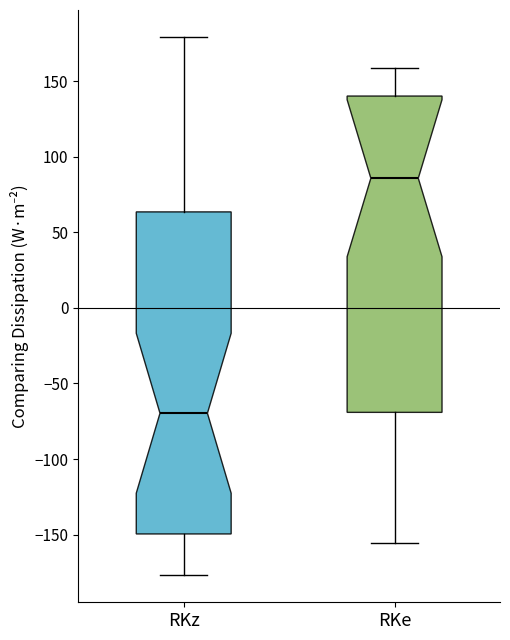

Reading left to right, transcribe this box plot: for each box, give where its median line is, the range the box spans, and where its two whiskers end, as read against the y-axis. The values are not printed on the chart, so give them approximately, as read against the axis.

RKz: median -70, box -150 to 65, whiskers -175 to 180
RKe: median 85, box -70 to 140, whiskers -155 to 160